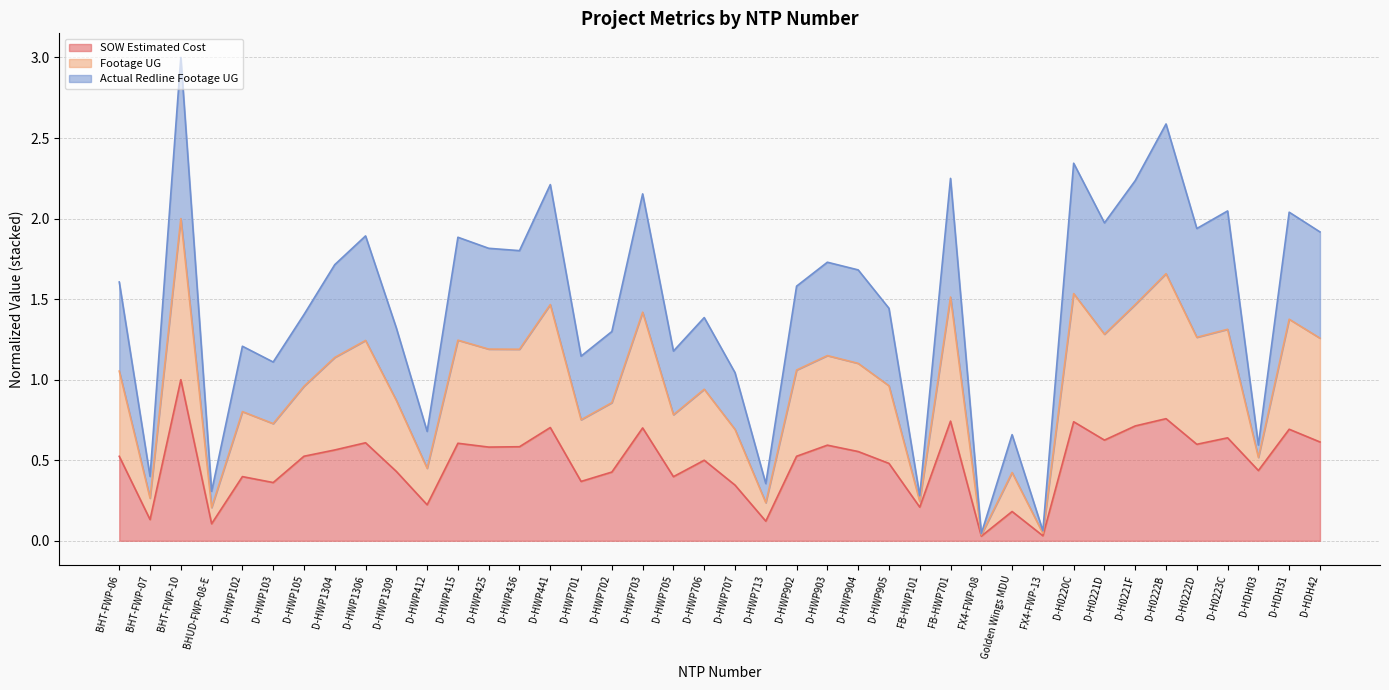

At which category is the sum across all series the highest?

BHT-FWP-10